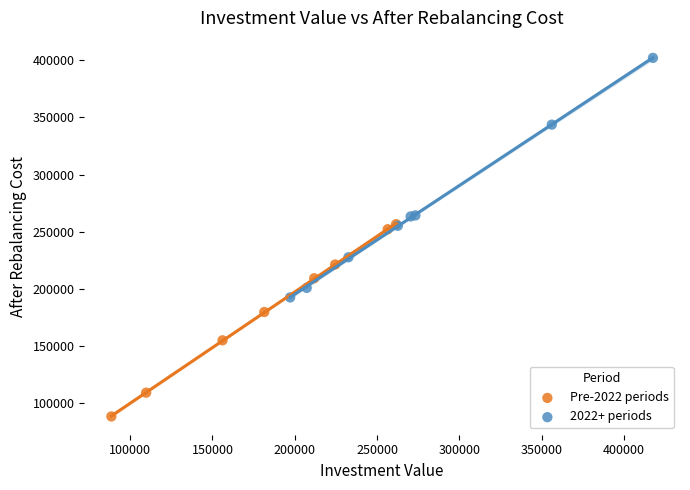

Which series contains the highest Y value?

2022+ periods